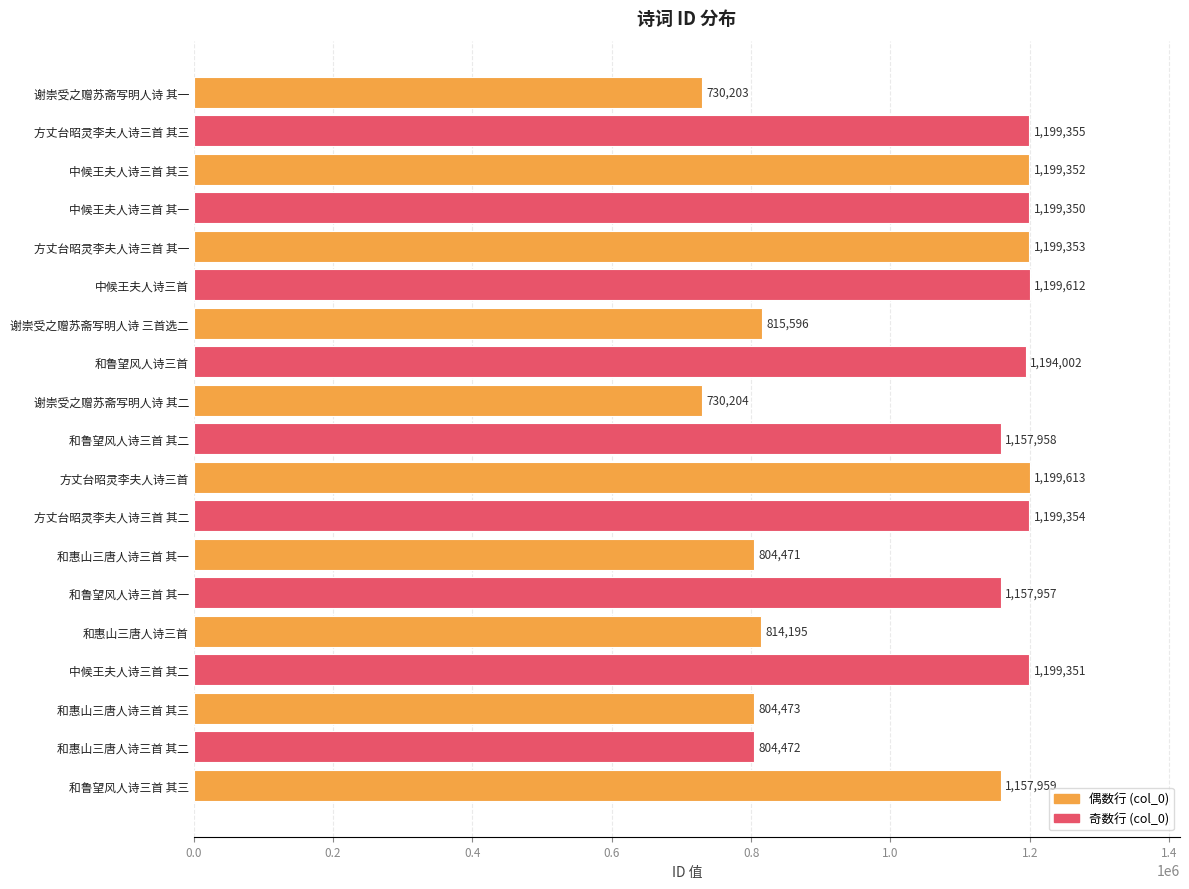

What is the value of the 5th bar from the top?

1199353